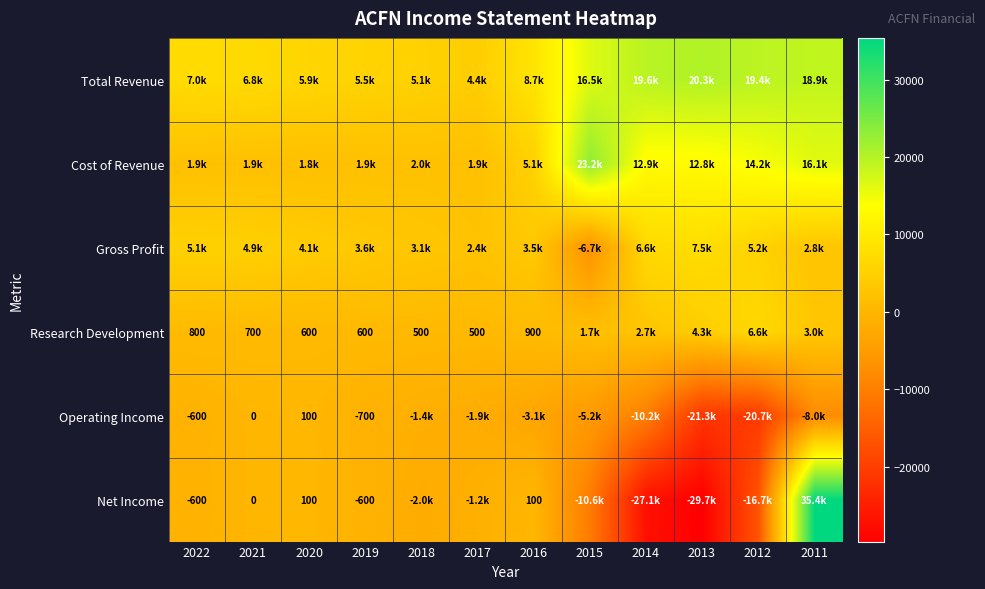

What is the difference between the maximum and minimum values in the Net Income series?

65100